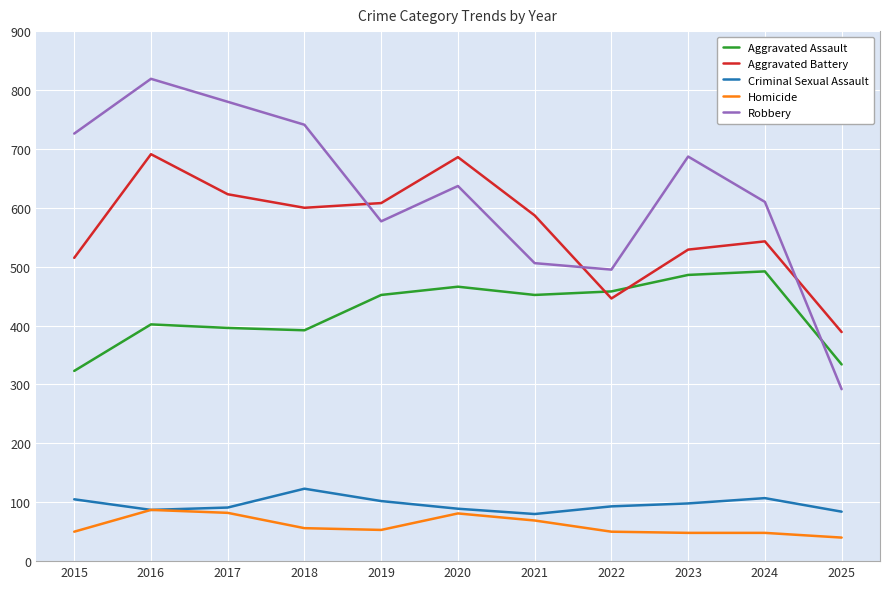

How many lines are shown in the chart?

5